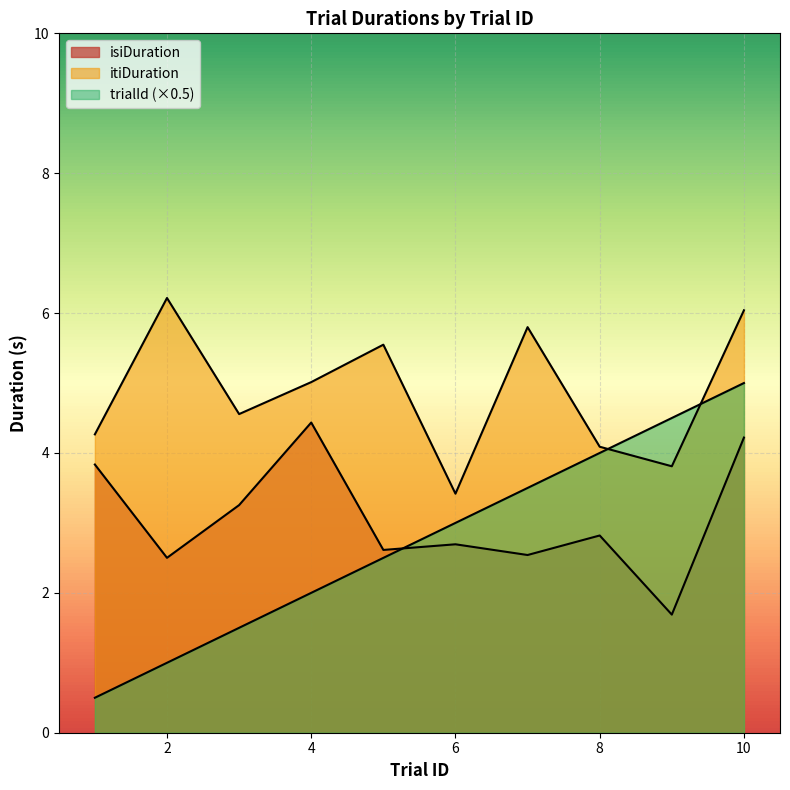

What is the difference between the second highest and second lowest values in the itiDuration series?

2.2